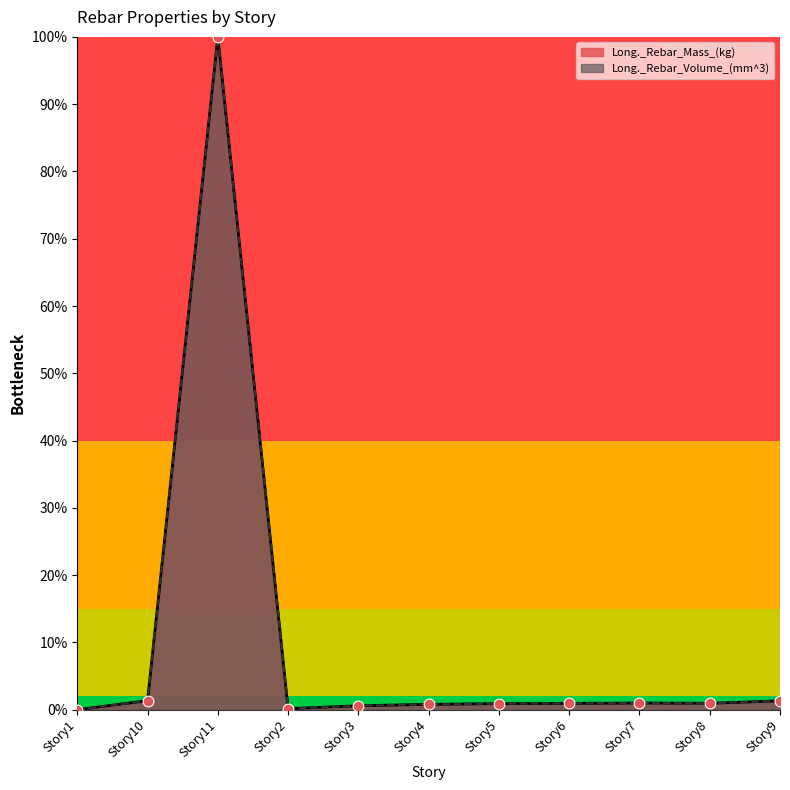

Is the value of Long._Rebar_Mass_(kg) at Story10 greater than the value of Long._Rebar_Volume_(mm^3) at Story4?

Yes